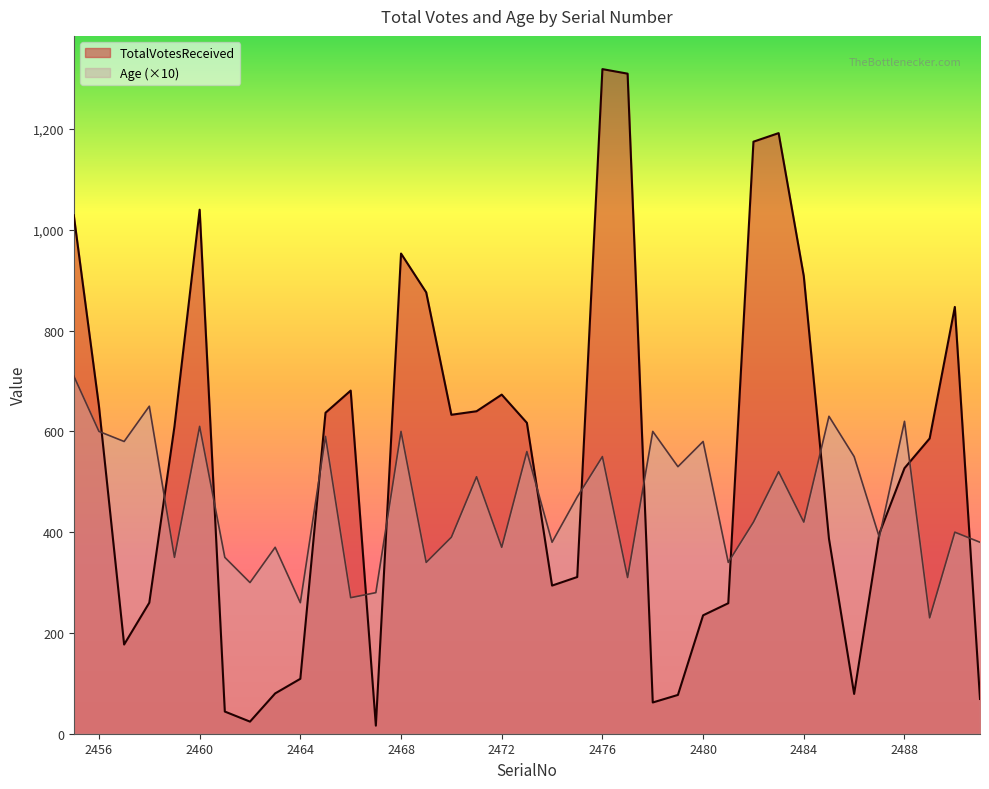

What is the spread (max minus min) of values at 2471?

130